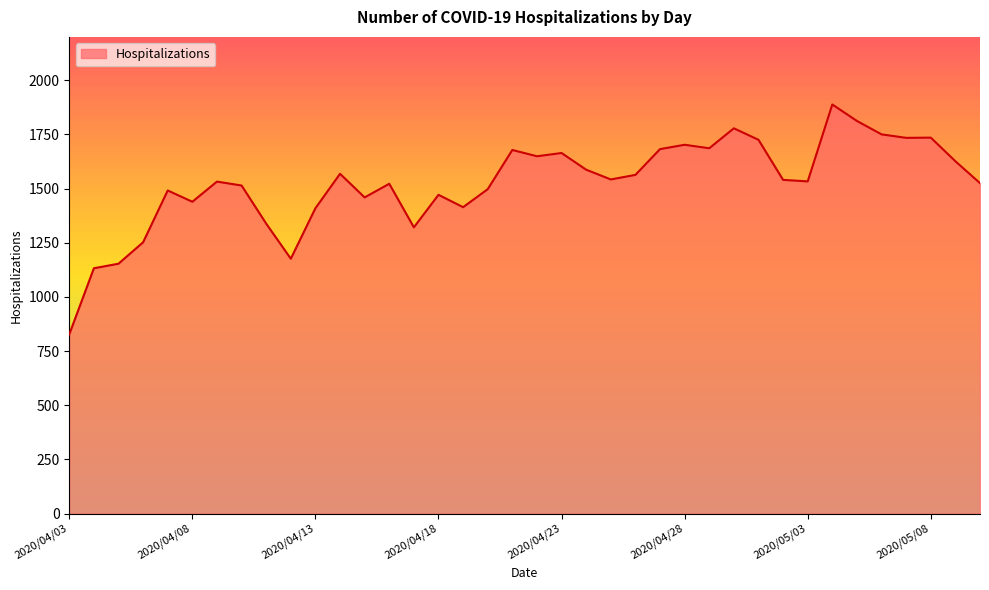

What is the greatest value displayed?

1888